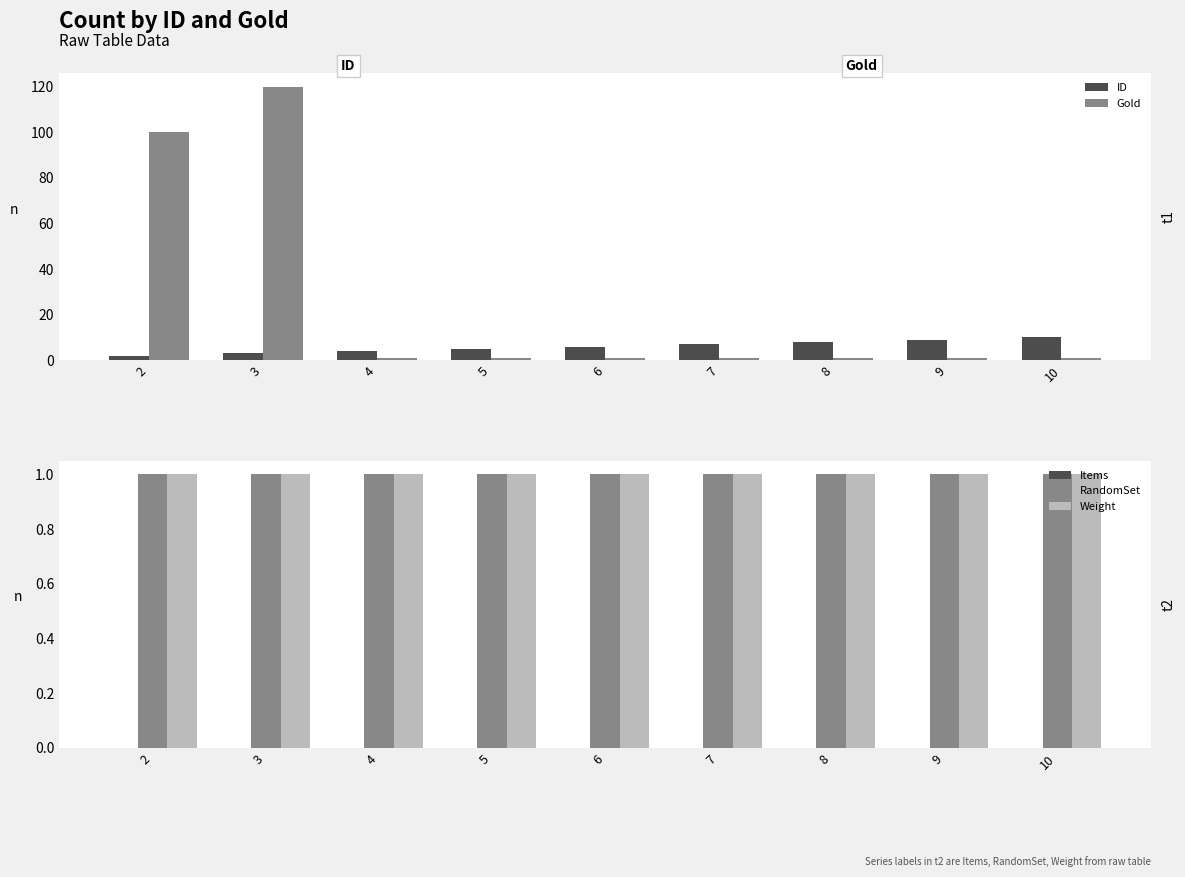

Which has a higher value, 4 or 5?

5